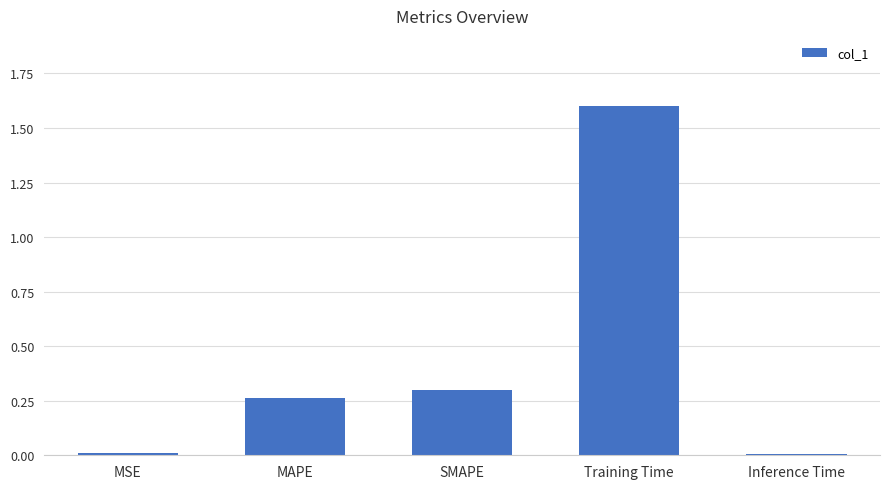

What is the average value?

0.4